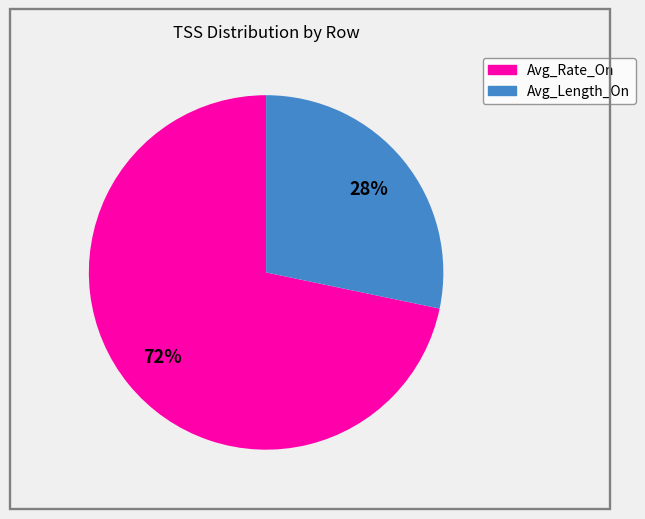

To the nearest percent, what is the average slice percentage?

50%